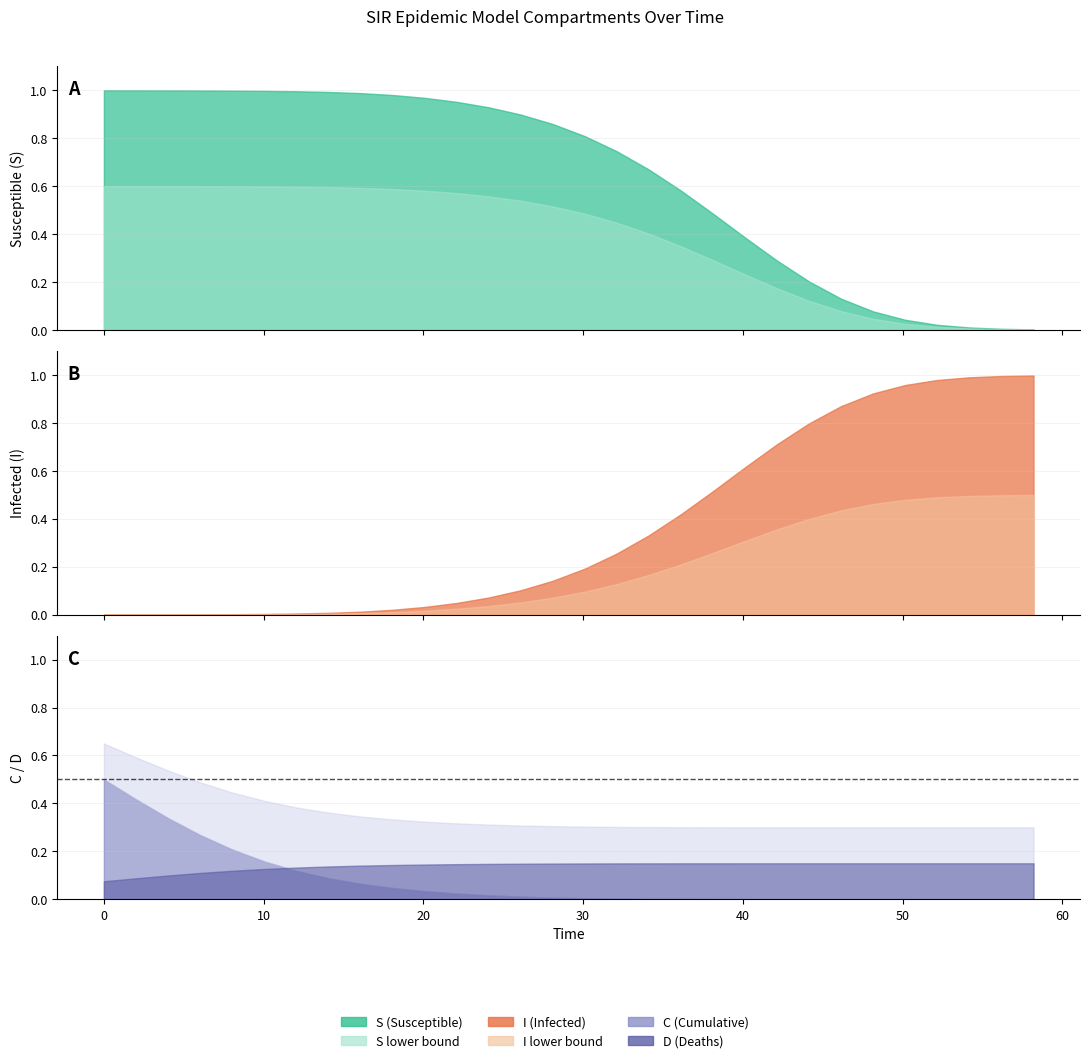

What is the sum of all C values?

2.3